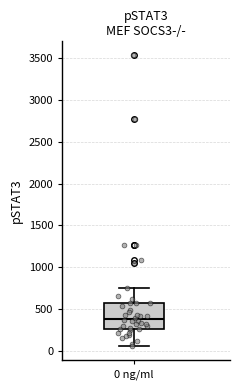

Read this box plot against the y-axis: the position of the median line, the range covered by the box, and the ends of both whiskers. The values are not printed on the chart, so give them approximately, as read against the axis.

median 400, box 250 to 550, whiskers 50 to 750